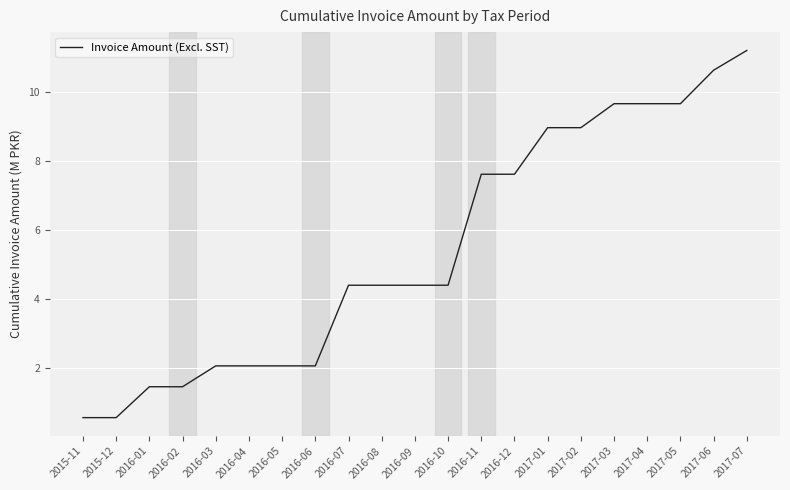

What position from the right is 2015-11?

21